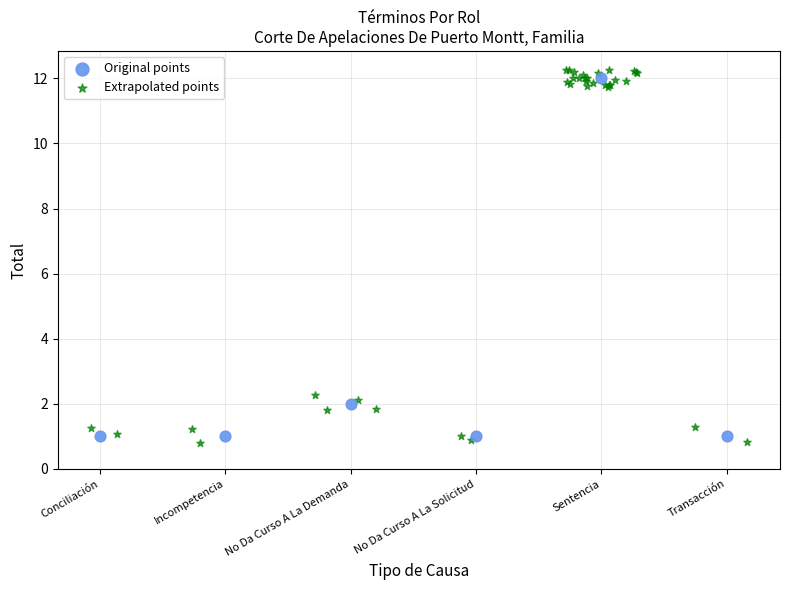

Which series has the widest spread of Y values?

Extrapolated points